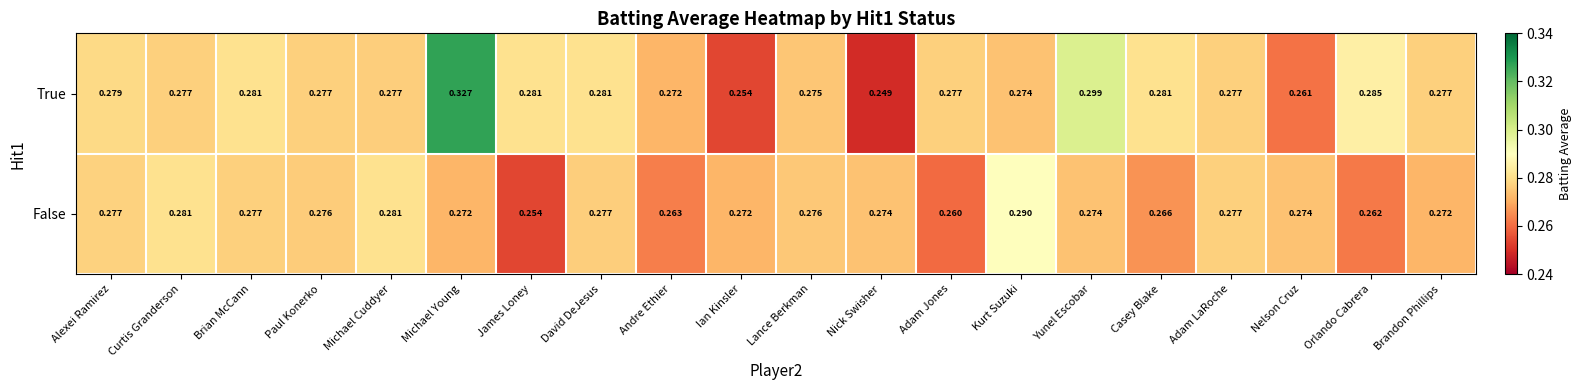

How many categories are shown in the chart?

20